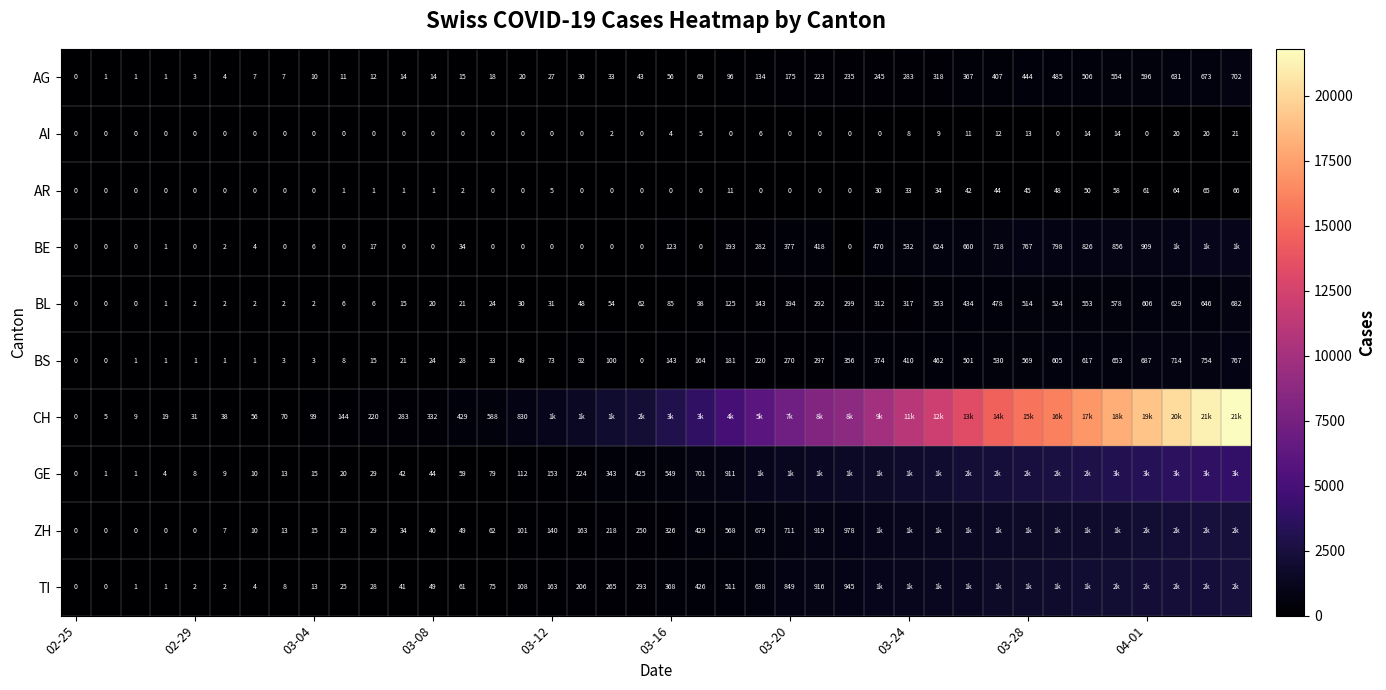

At how many categories does at least one series exceed 501?

26